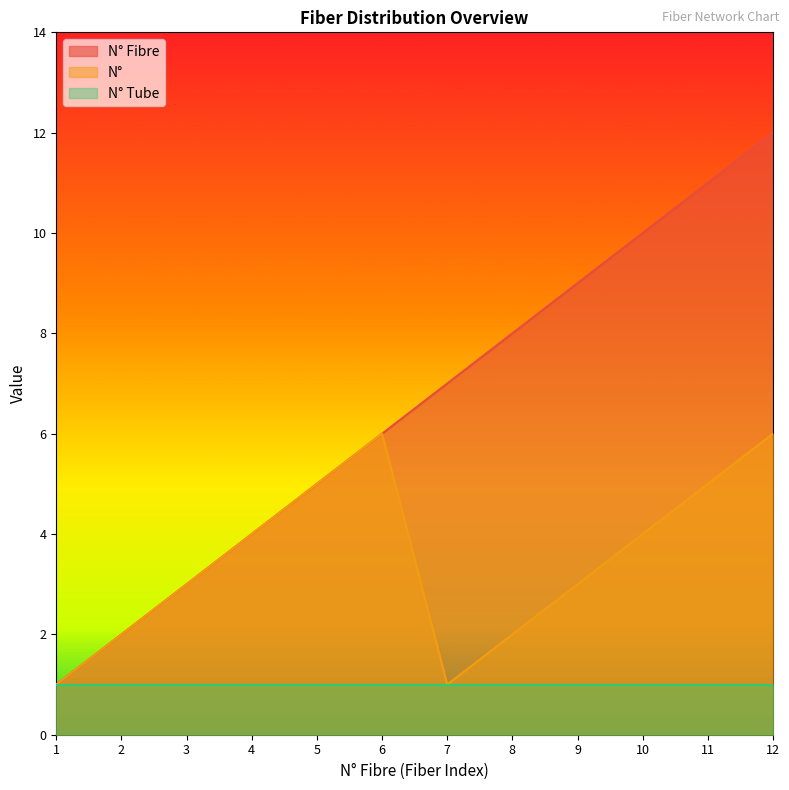

List the series in order of their peak value, lowest first.

N° Tube, N°, N° Fibre